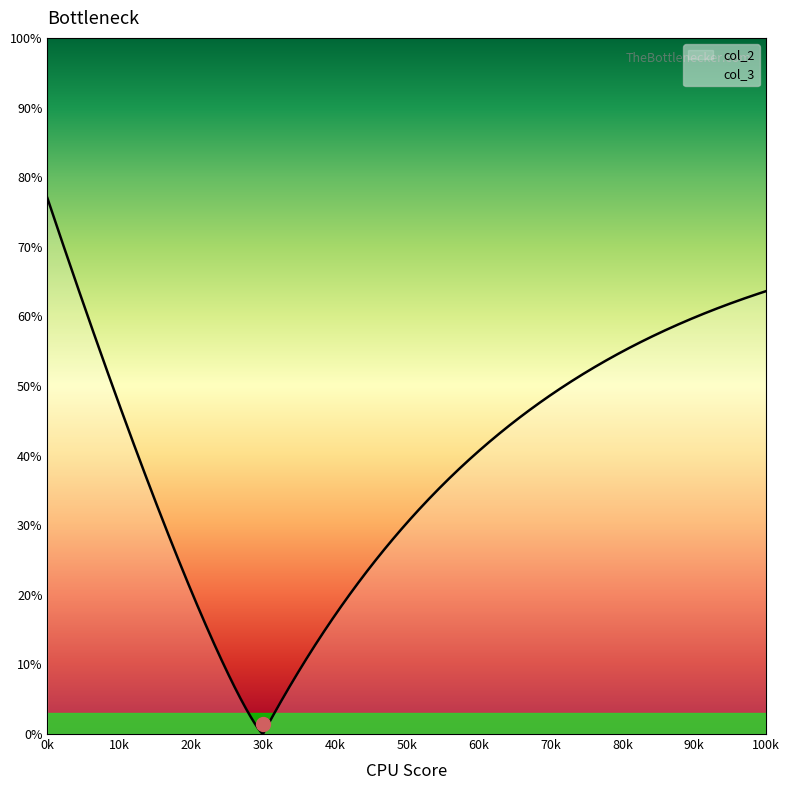

What is the value of the col_2 point at the 14th from the left?

77